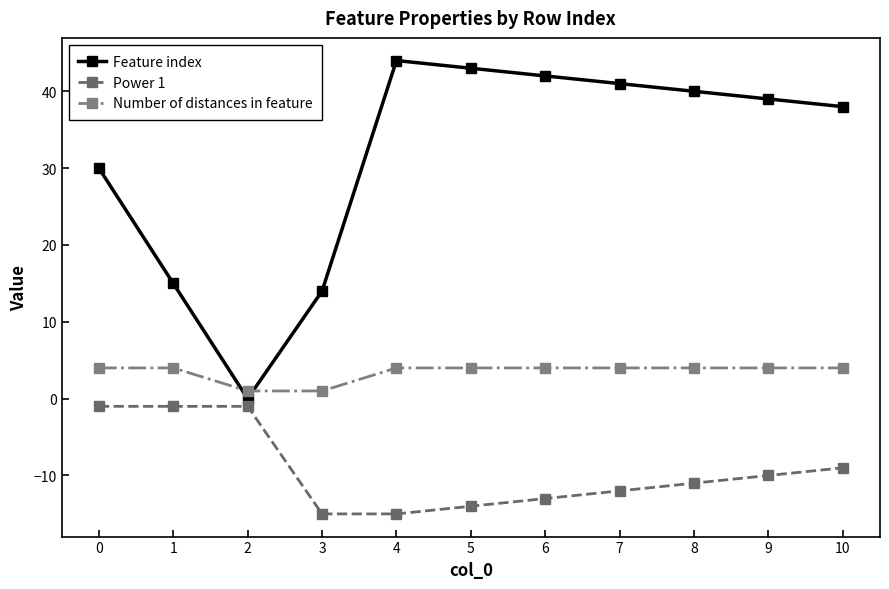

True or false: Number of distances in feature and Power 1 intersect in this chart.

False